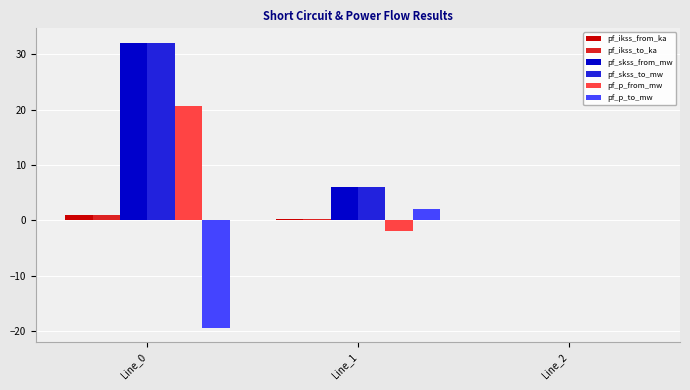

What is the sum of all pf_skss_from_mw values?

38.1